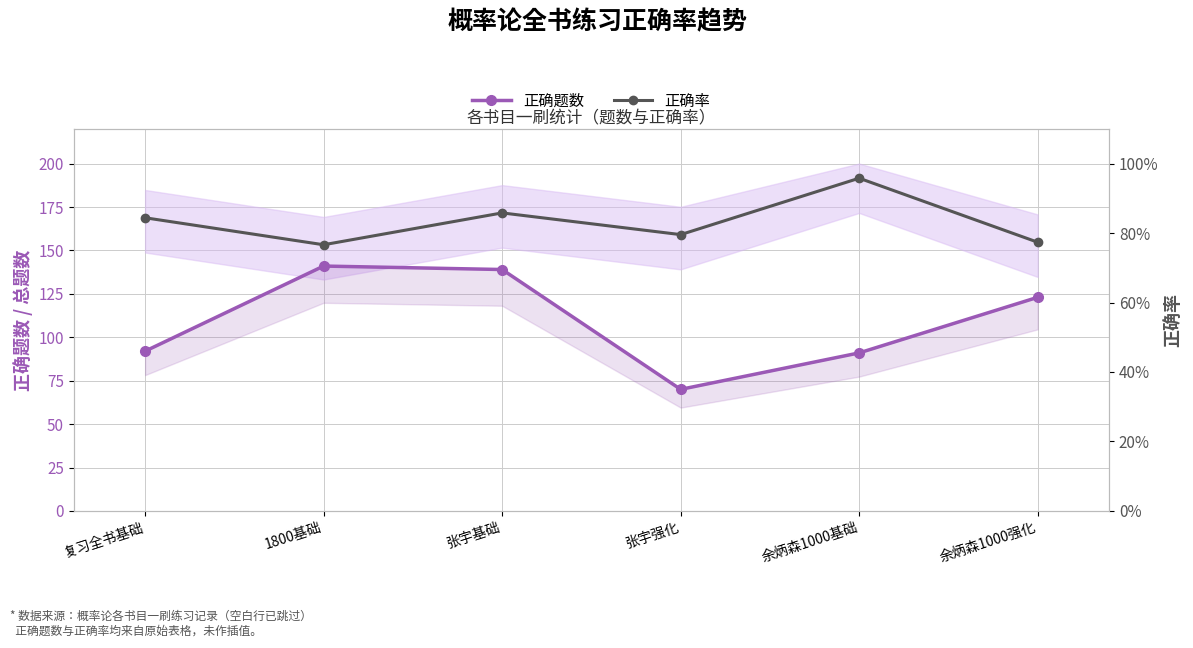

The 正确题数 series shows 70.0 at 张宇强化. True or false?

True